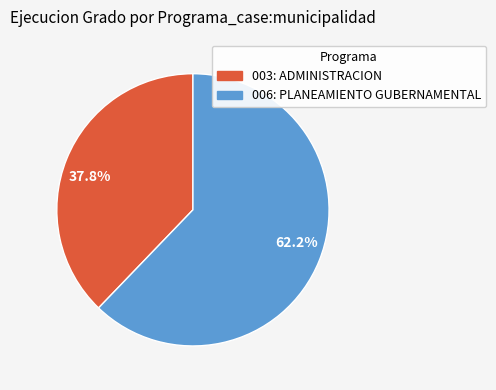

Which has a higher value, 62.2% or 37.8%?

62.2%